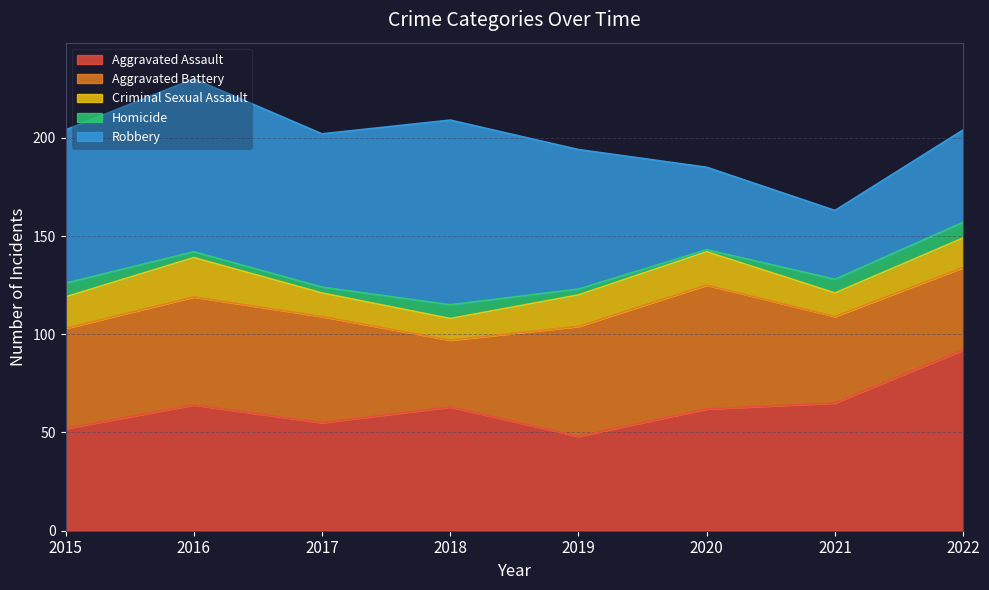

Between 2016 and 2015, which is larger?

2016